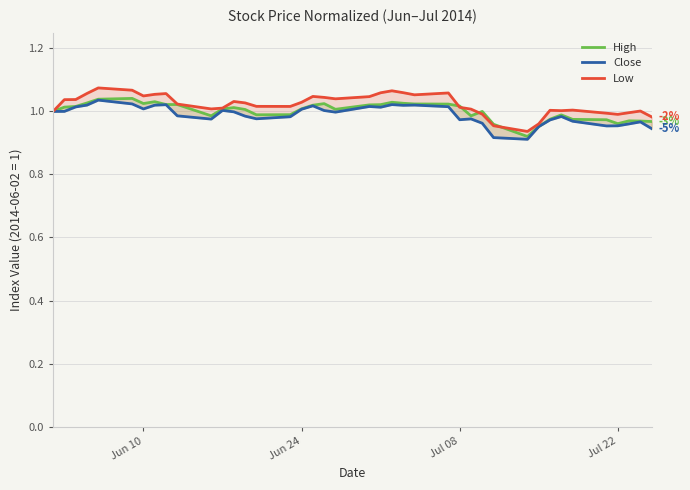

Between Jun 24 and Jul 22, which is larger?

Jun 24